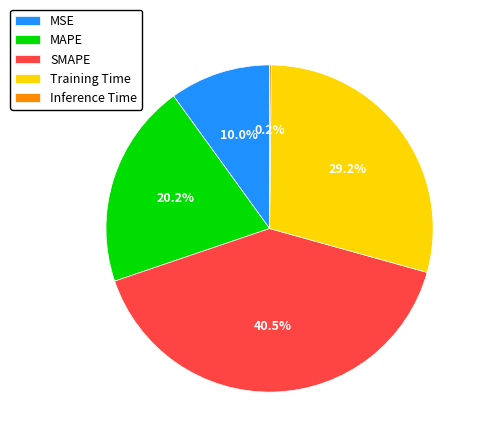

Which category has the biggest portion of the pie?

SMAPE